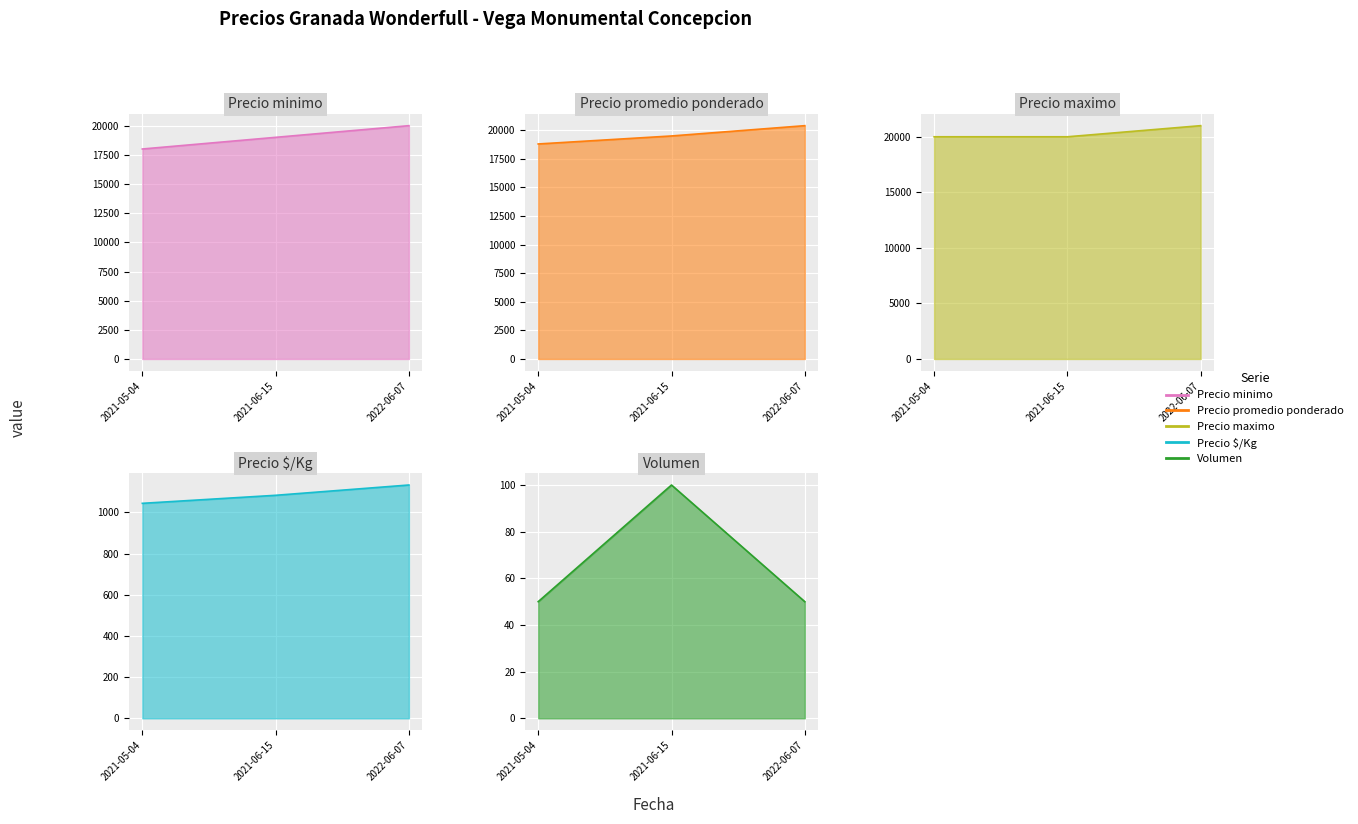

Count the number of categories in the chart.

3